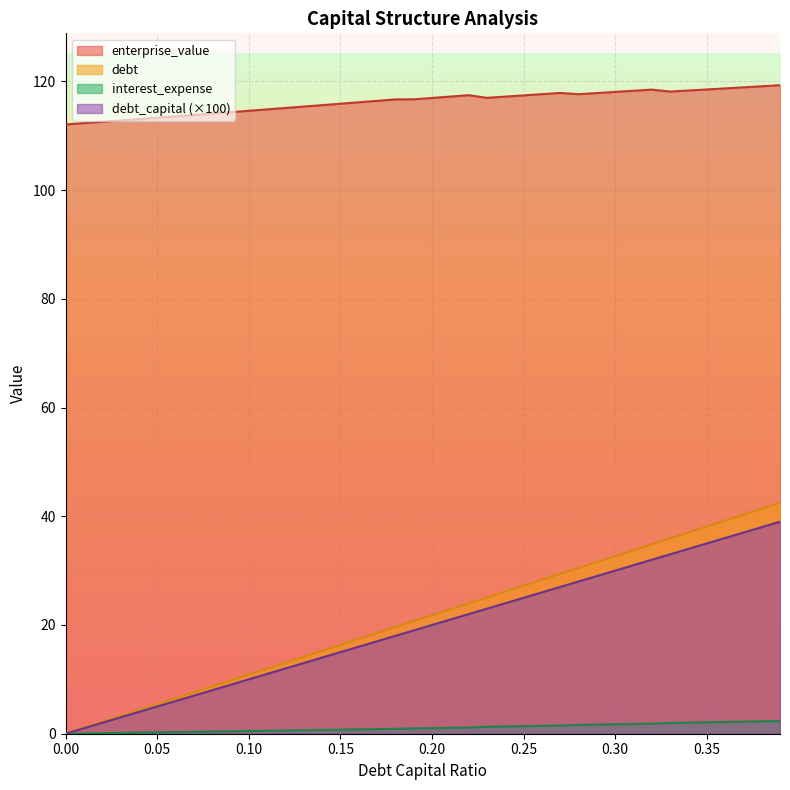

Reading right to left, extract all data points from this chart.

debt_capital: 42.5	41.4	40.3	39.2	38.1	37.0	35.9	34.8	33.8	32.7	31.6	30.5	29.4	28.3	27.2	26.1	25.0	24.0	22.9	21.8	20.7	19.6	18.5	17.4	16.3	15.2	14.2	13.1	12.0	10.9	9.8	8.7	7.6	6.5	5.4	4.4	3.3	2.2	1.1	0.0
enterprise_value: 119.3	119.1	118.9	118.7	118.5	118.3	118.1	118.5	118.3	118.1	117.8	117.6	117.9	117.6	117.4	117.2	117.0	117.5	117.2	116.9	116.7	116.7	116.4	116.1	115.9	115.6	115.4	115.1	114.8	114.6	114.3	114.1	113.8	113.6	113.3	113.1	112.8	112.6	112.3	112.1
debt: 39.0	38.0	37.0	36.0	35.0	34.0	33.0	32.0	31.0	30.0	29.0	28.0	27.0	26.0	25.0	24.0	23.0	22.0	21.0	20.0	19.0	18.0	17.0	16.0	15.0	14.0	13.0	12.0	11.0	10.0	9.0	8.0	7.0	6.0	5.0	4.0	3.0	2.0	1.0	0.0
interest_expense: 2.3	2.3	2.2	2.2	2.1	2.0	2.0	1.8	1.8	1.7	1.7	1.6	1.5	1.4	1.4	1.3	1.3	1.1	1.1	1.0	1.0	0.9	0.8	0.8	0.7	0.7	0.6	0.6	0.5	0.5	0.4	0.4	0.3	0.3	0.2	0.2	0.1	0.1	0.0	0.0